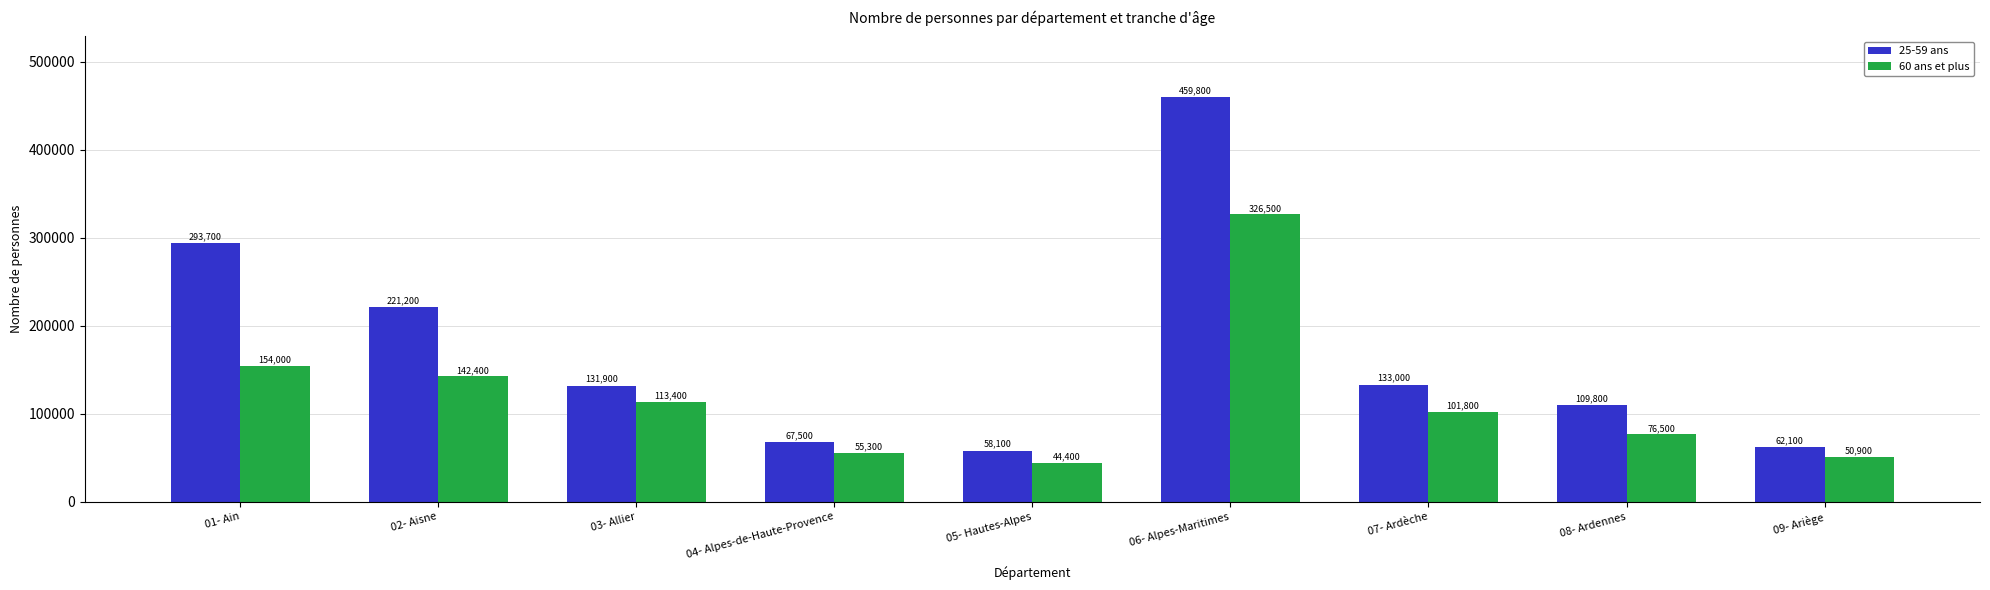

At which category does the chart reach its minimum across all series?

05- Hautes-Alpes